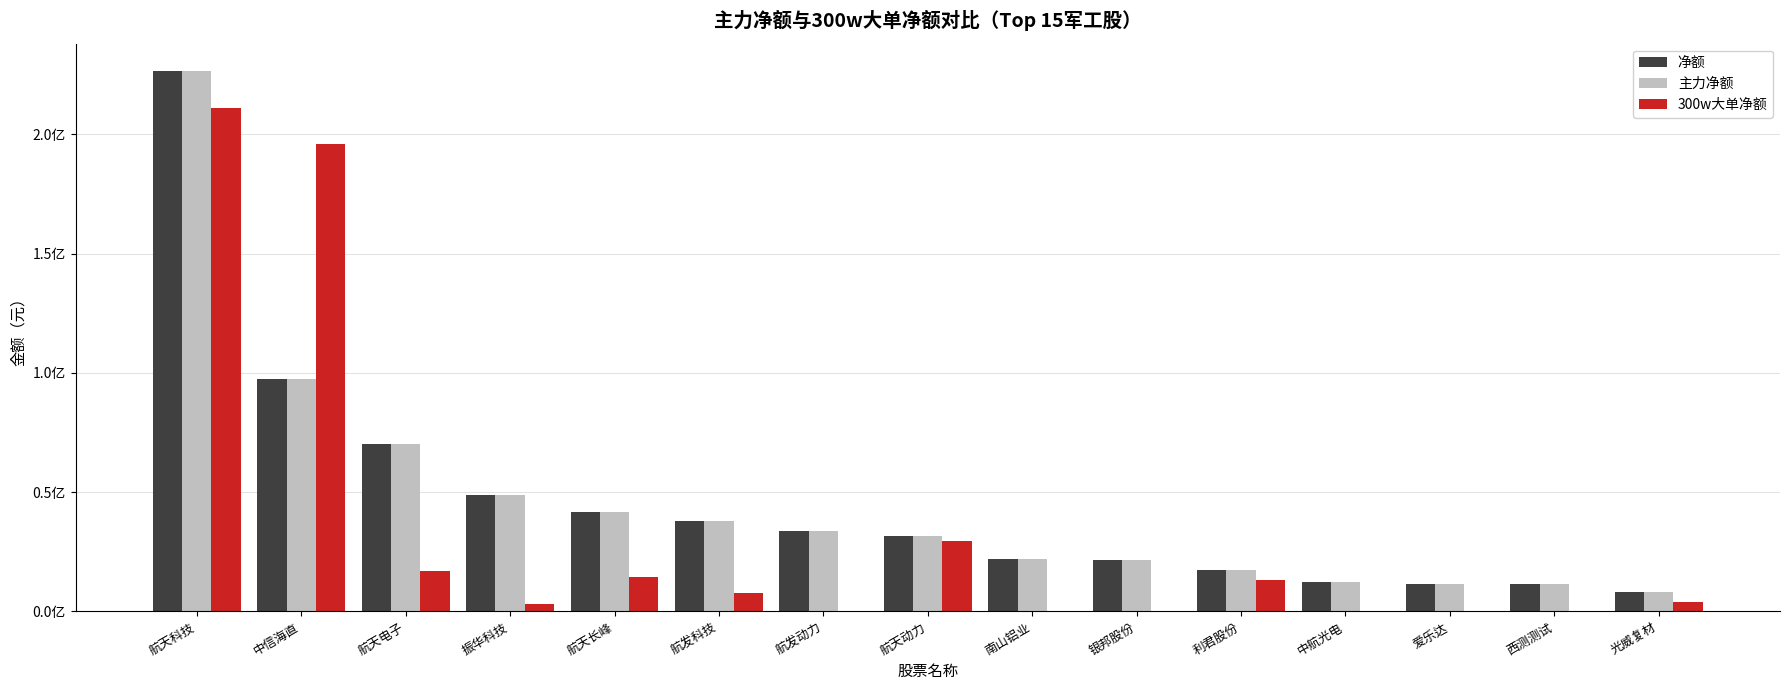

Reading right to left, list all the values displayed in this chart.

净额: 光威复材=8115824	西测测试=11328042	爱乐达=11721550	中航光电=12428318	利君股份=17536200	银邦股份=21723774	南山铝业=22061240	航天动力=31520323	航发动力=33828517	航发科技=37996580	航天长峰=41901807	振华科技=48987423	航天电子=70036388	中信海直=97279911	航天科技=226709304
主力净额: 光威复材=8115824	西测测试=11328042	爱乐达=11721550	中航光电=12428318	利君股份=17536200	银邦股份=21723774	南山铝业=22061240	航天动力=31520323	航发动力=33828517	航发科技=37996580	航天长峰=41901807	振华科技=48987423	航天电子=70036388	中信海直=97279911	航天科技=226709304
300w大单净额: 光威复材=3997570	西测测试=0	爱乐达=0	中航光电=0	利君股份=13281180	银邦股份=0	南山铝业=0	航天动力=29438900	航发动力=0	航发科技=7655174	航天长峰=14443784	振华科技=3196194	航天电子=16922010	中信海直=196072141	航天科技=211058752